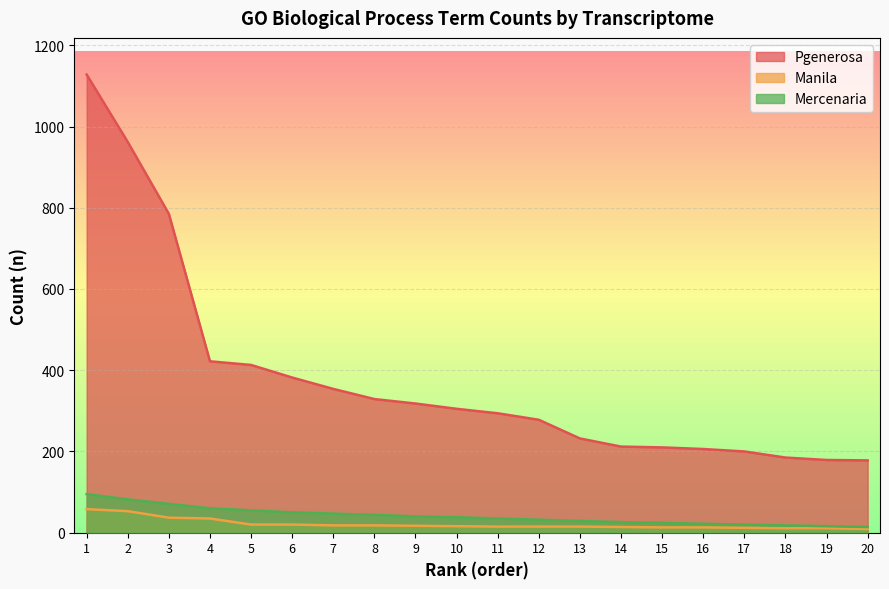

At how many categories does at least one series exceed 796?

2